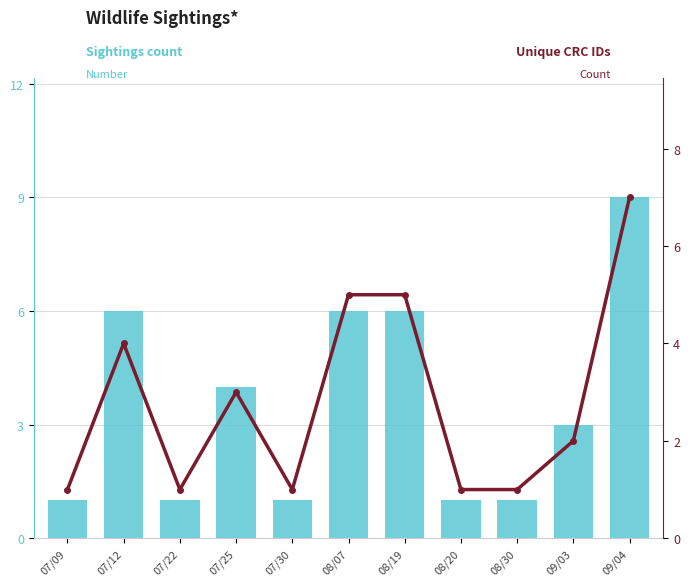

At which label does unique_crc reach its peak?

09/04